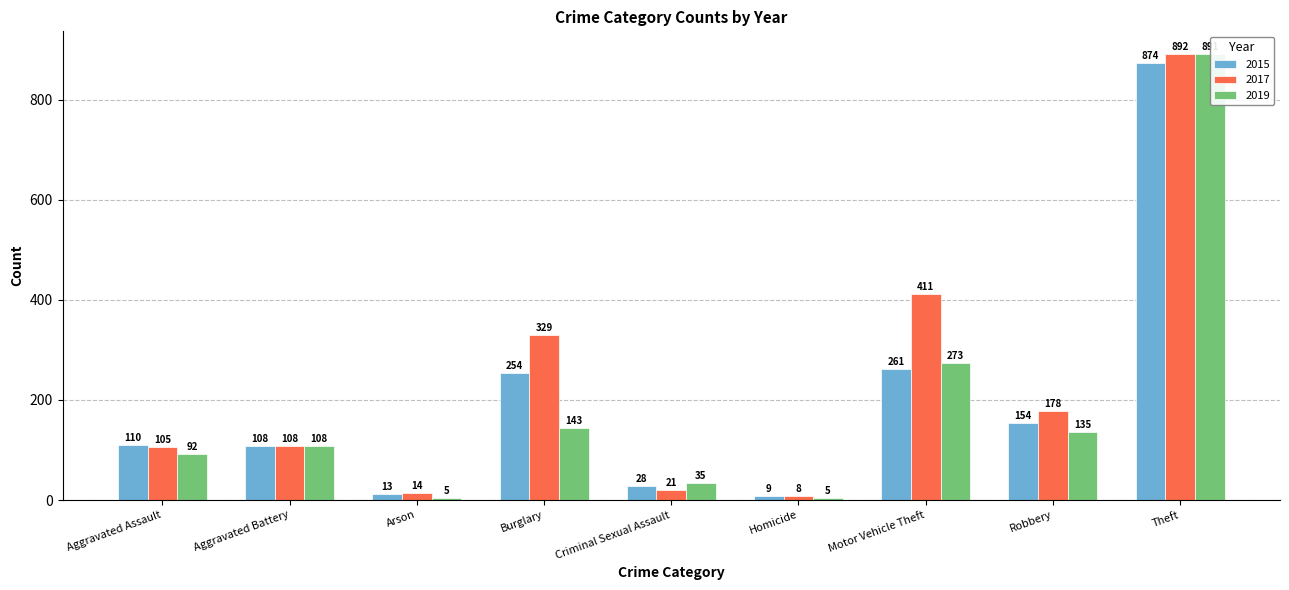

Between Criminal Sexual Assault and Theft, which series saw the biggest shift?

2017